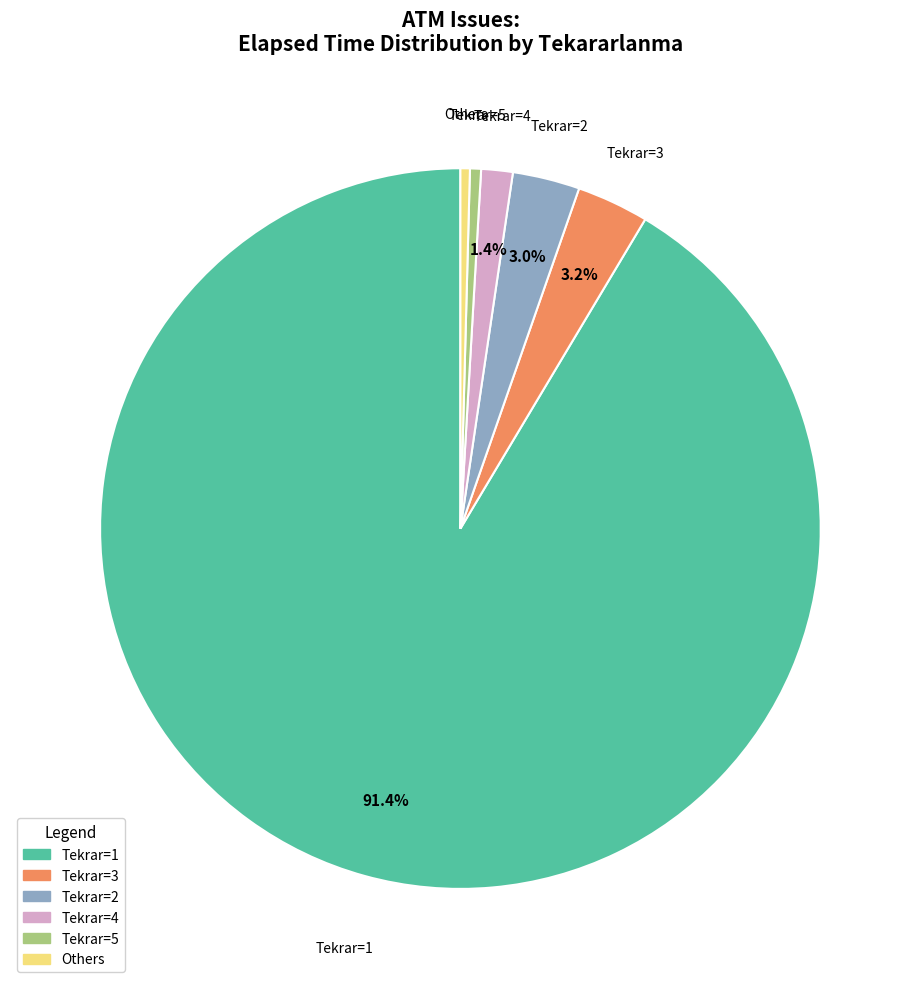

Which has a higher value, Tekrar=1 or Others?

Tekrar=1